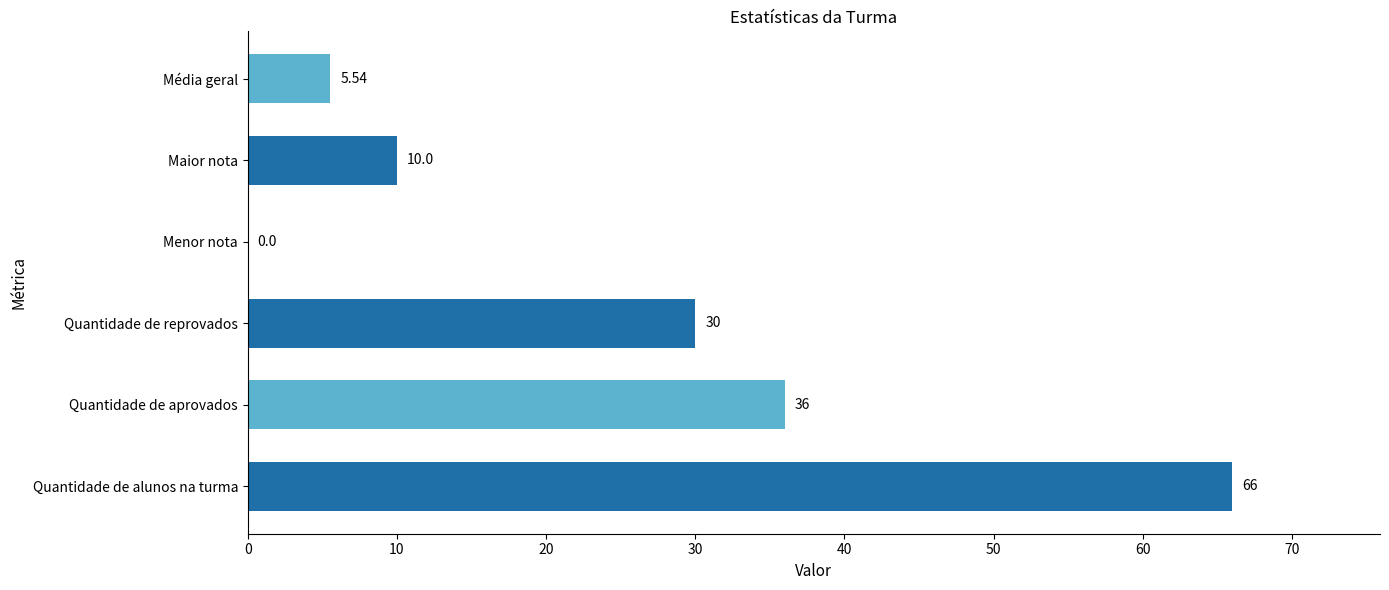

Approximately how many times larger is the value at Média geral compared to Maior nota?

0.6